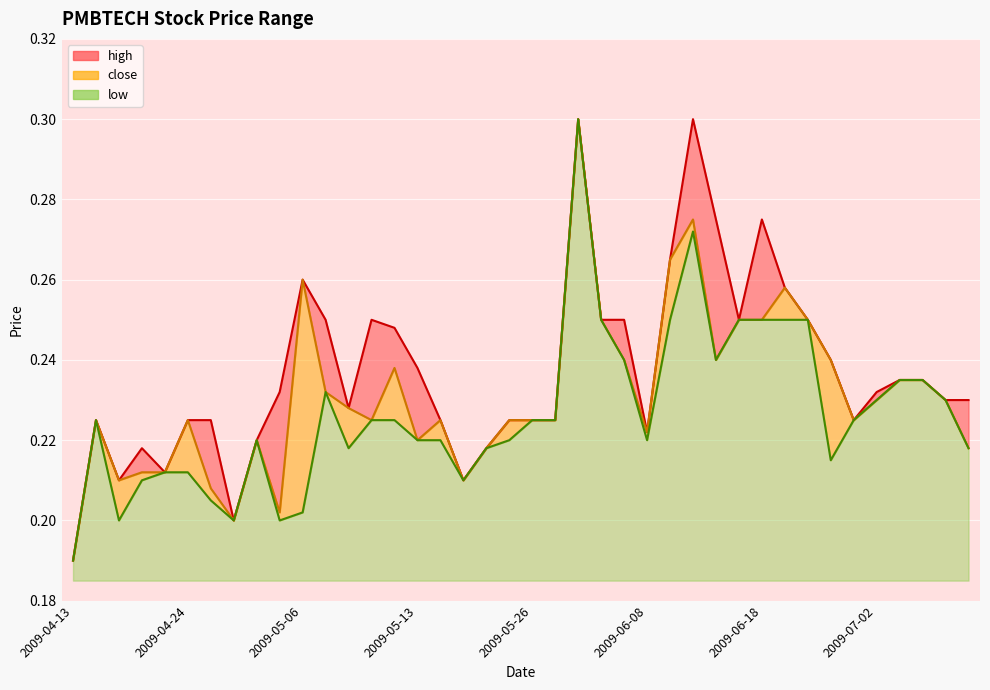

What are all the series names shown in the legend?

high, close, low